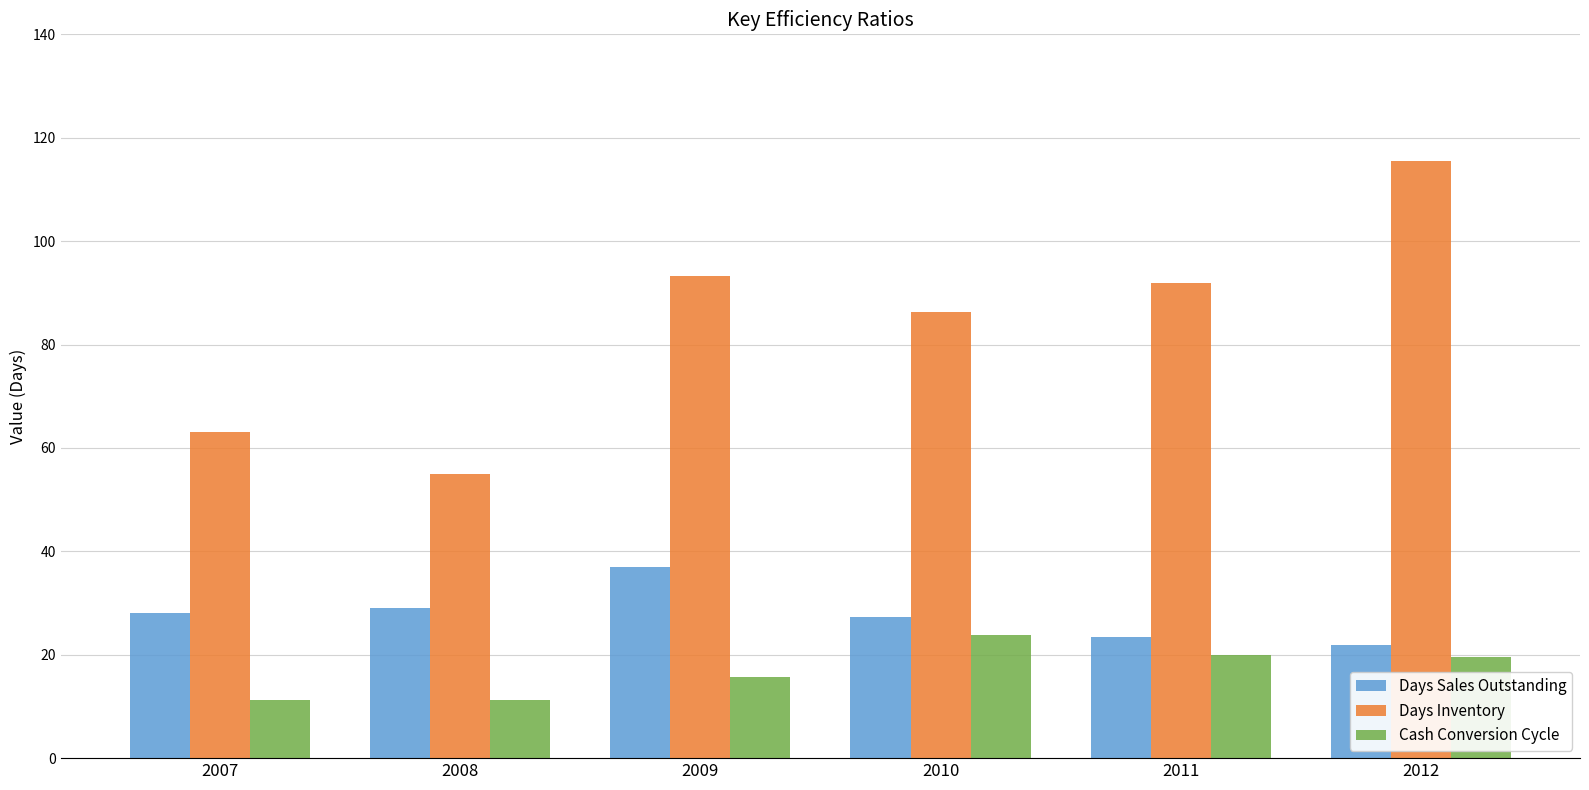

List the series in order of their overall mean, highest first.

Days Inventory, Days Sales Outstanding, Cash Conversion Cycle